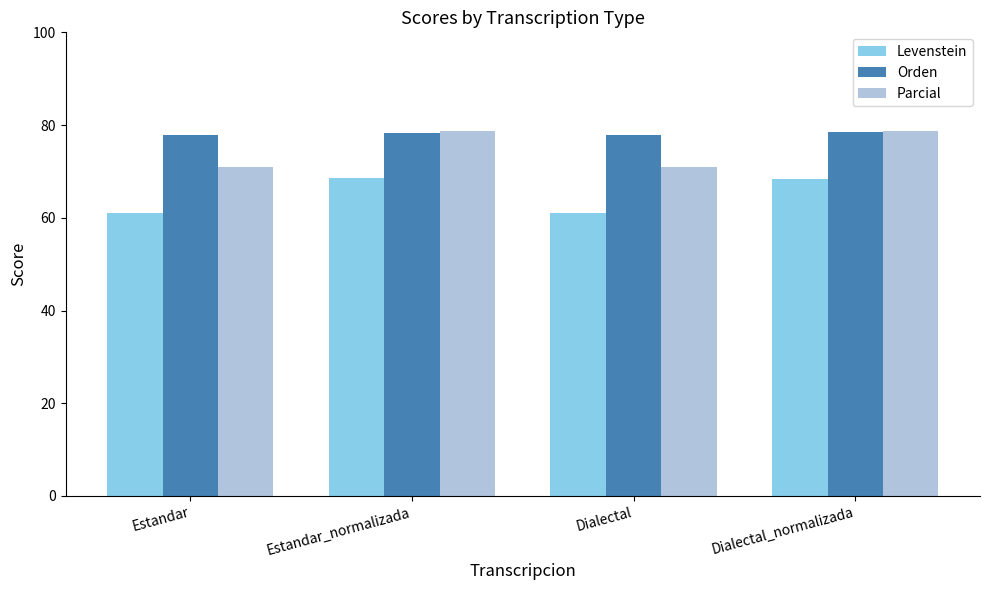

What is the maximum value shown in the chart?

78.8